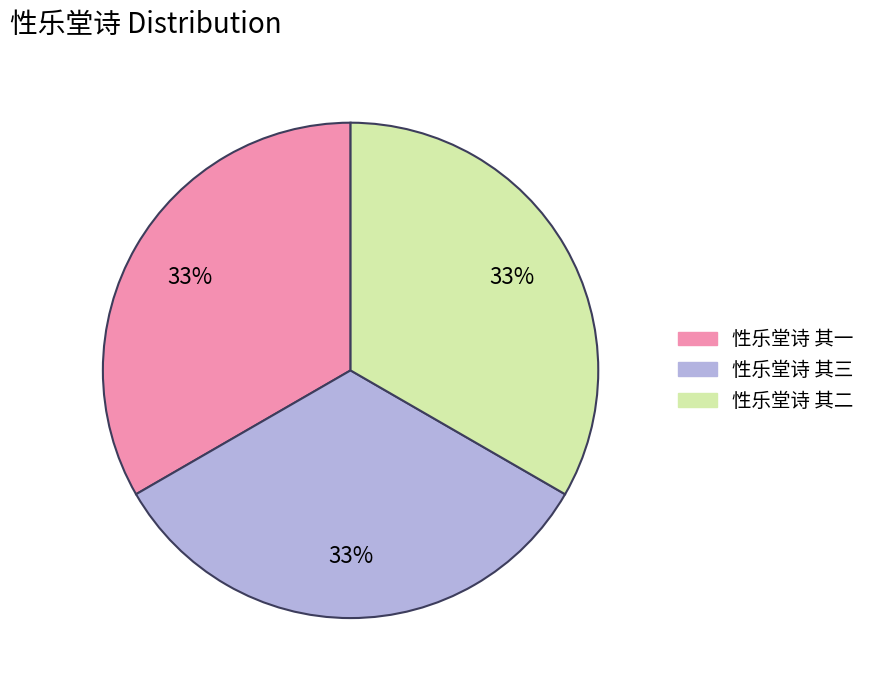

How many segments does this pie chart have?

3